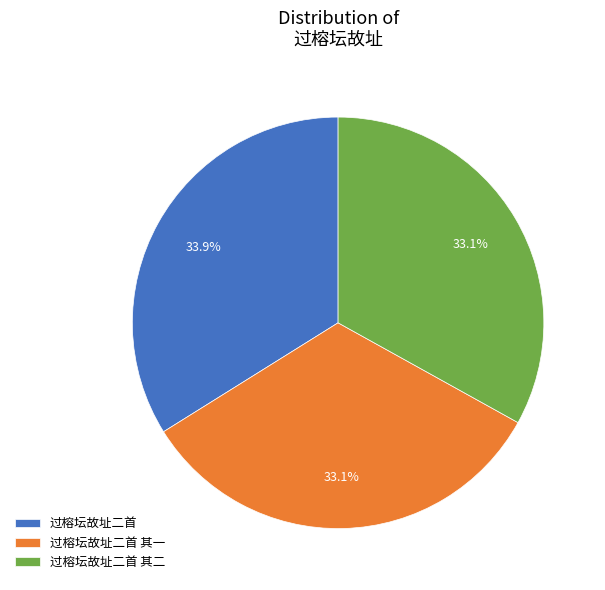

Does any single category account for the majority?

No